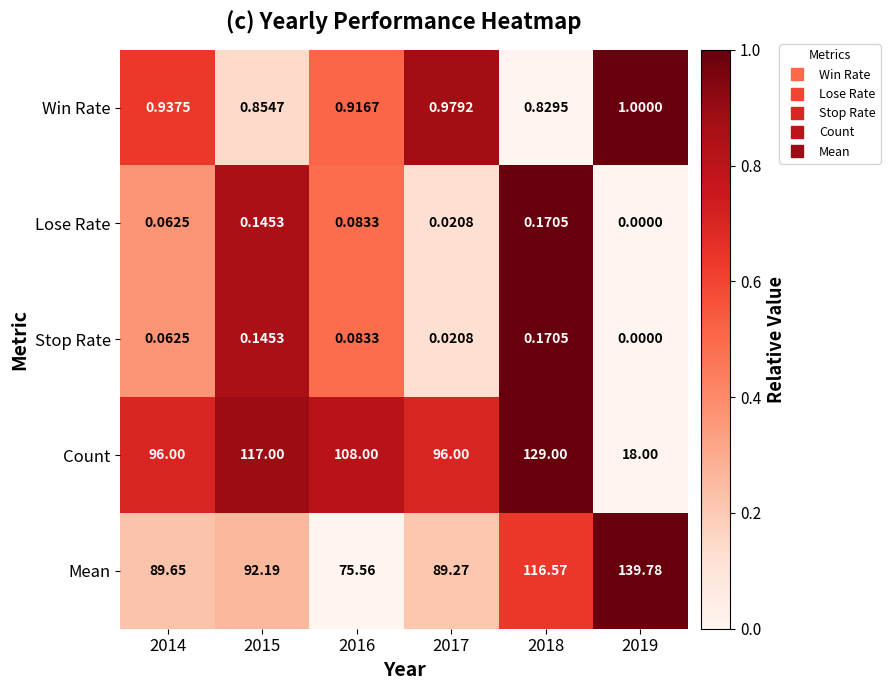

Which series has the widest spread of values?

Count